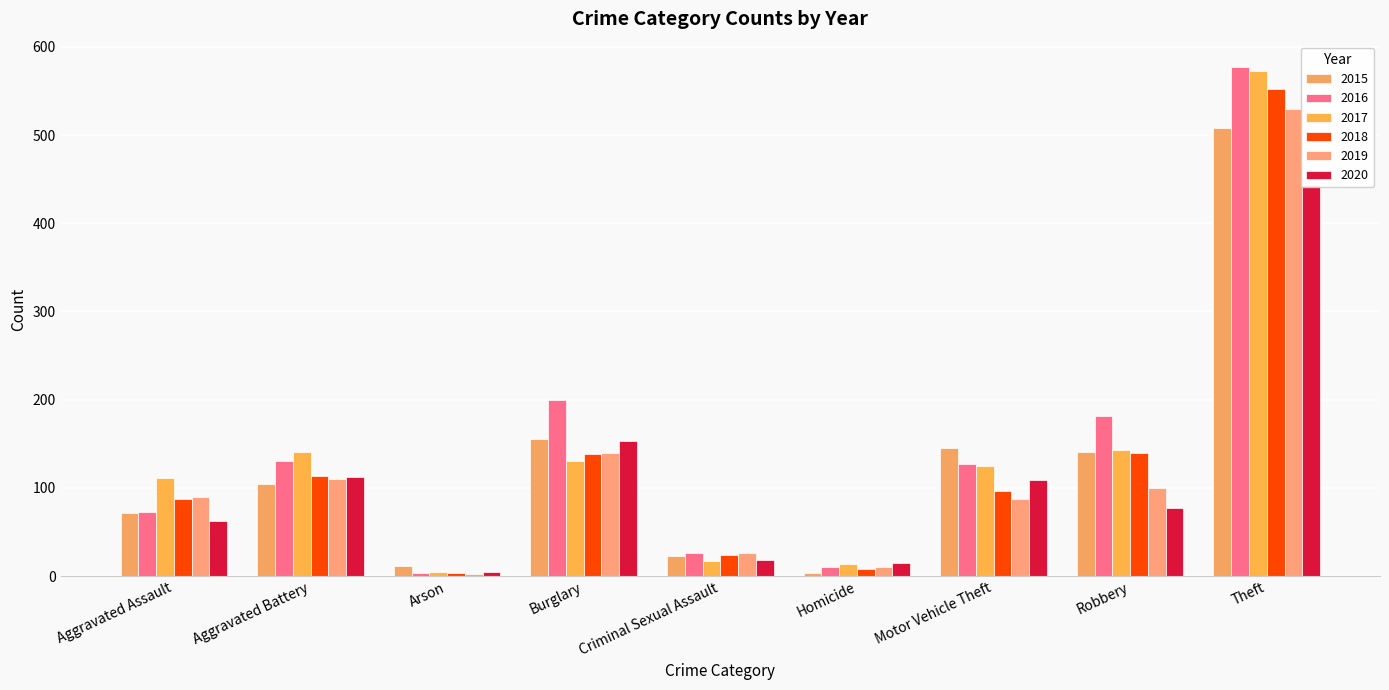

Between Burglary and Robbery, which is larger?

Burglary